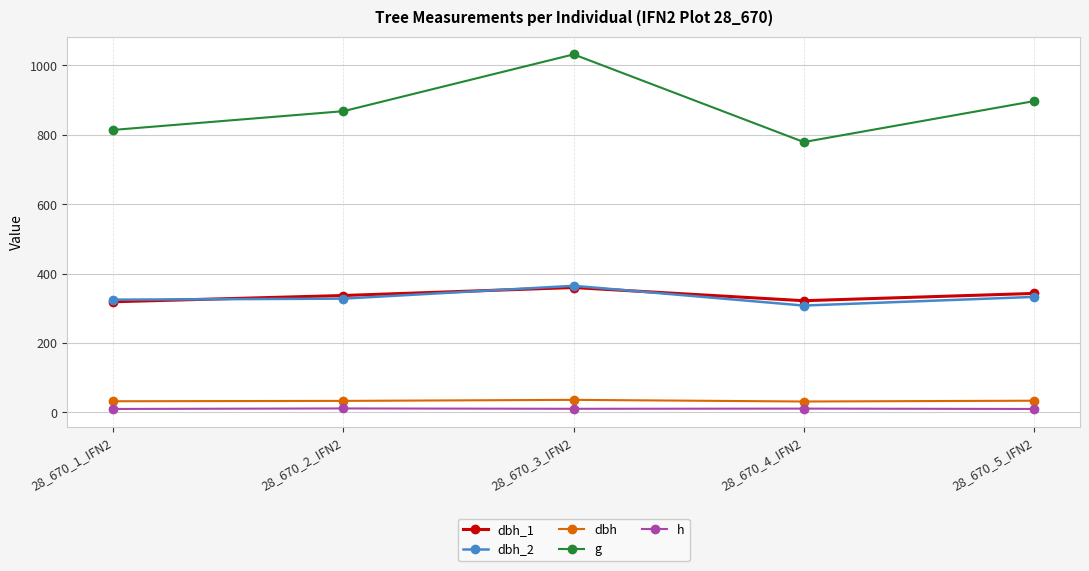

What is the average value of the h series?

10.6